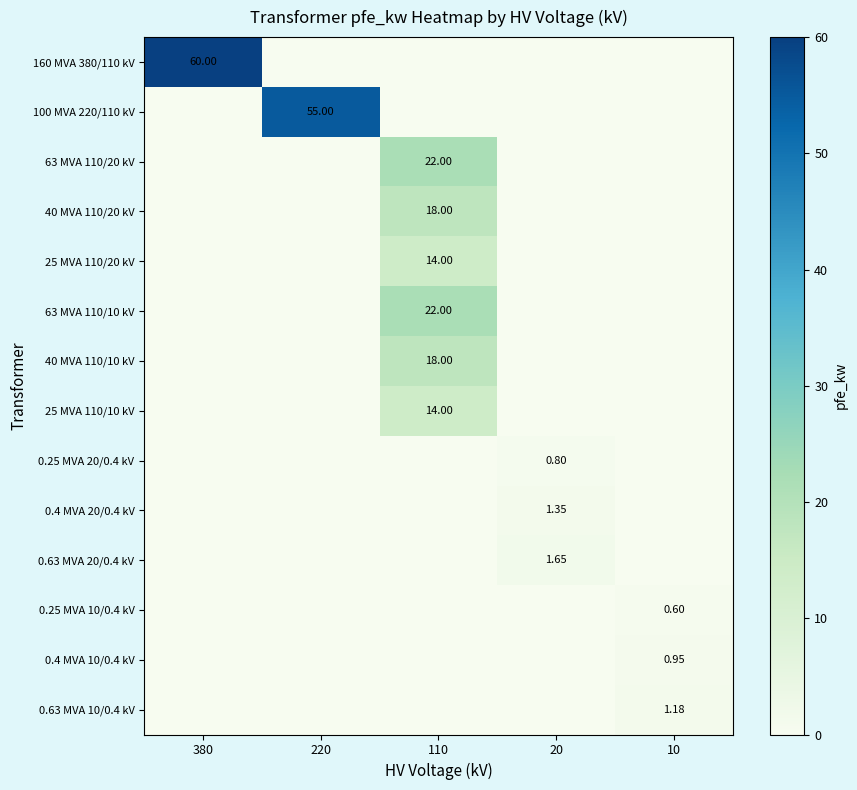

Rank the series at 110 from lowest to highest value.

160 MVA 380/110 kV, 100 MVA 220/110 kV, 0.25 MVA 20/0.4 kV, 0.4 MVA 20/0.4 kV, 0.63 MVA 20/0.4 kV, 0.25 MVA 10/0.4 kV, 0.4 MVA 10/0.4 kV, 0.63 MVA 10/0.4 kV, 25 MVA 110/20 kV, 25 MVA 110/10 kV, 40 MVA 110/20 kV, 40 MVA 110/10 kV, 63 MVA 110/20 kV, 63 MVA 110/10 kV